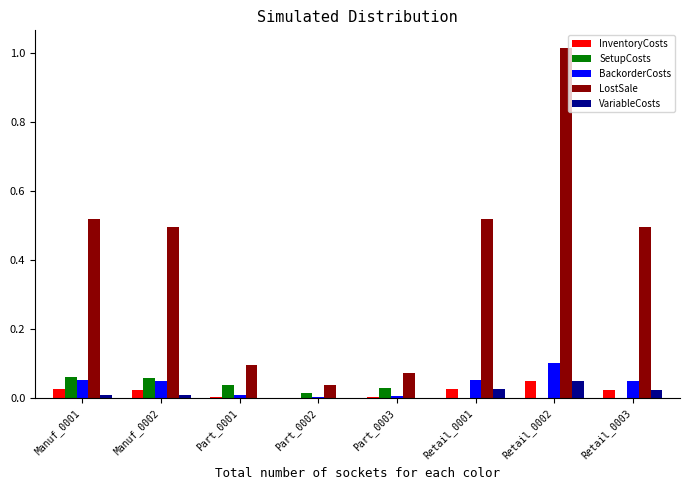

At which category is the sum across all series the highest?

Retail_0002